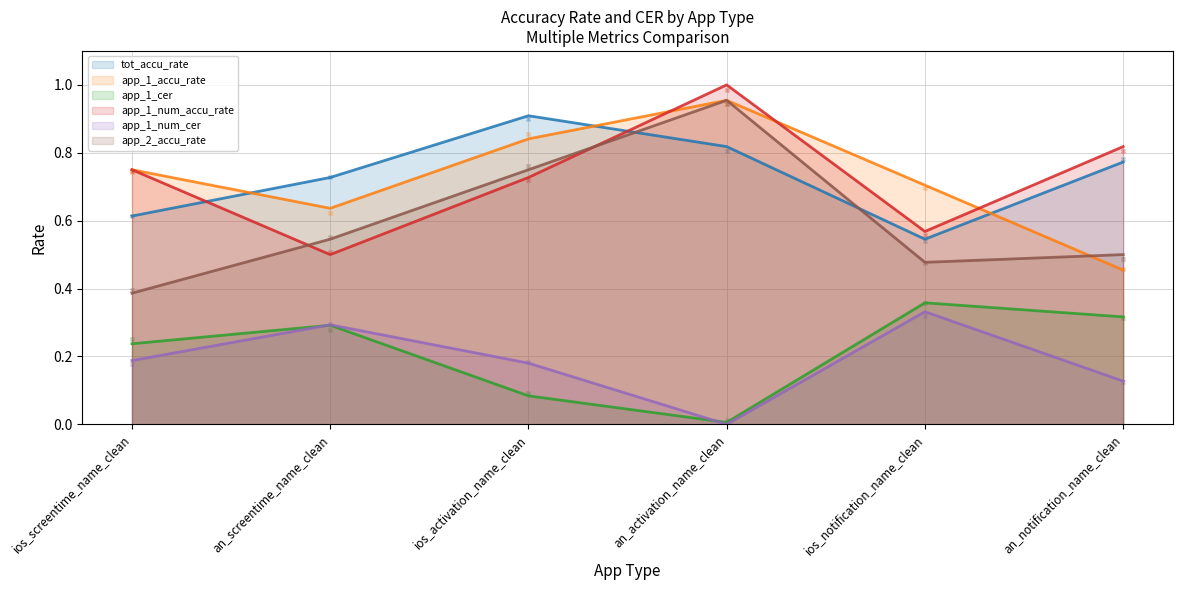

At which category is the sum across all series the highest?

an_activation_name_clean